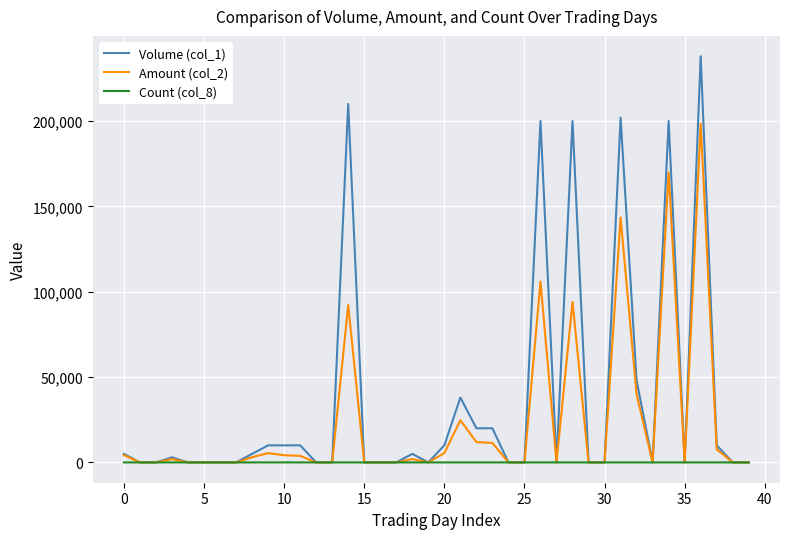

List the series in order of their peak value, lowest first.

Count (col_8), Amount (col_2), Volume (col_1)